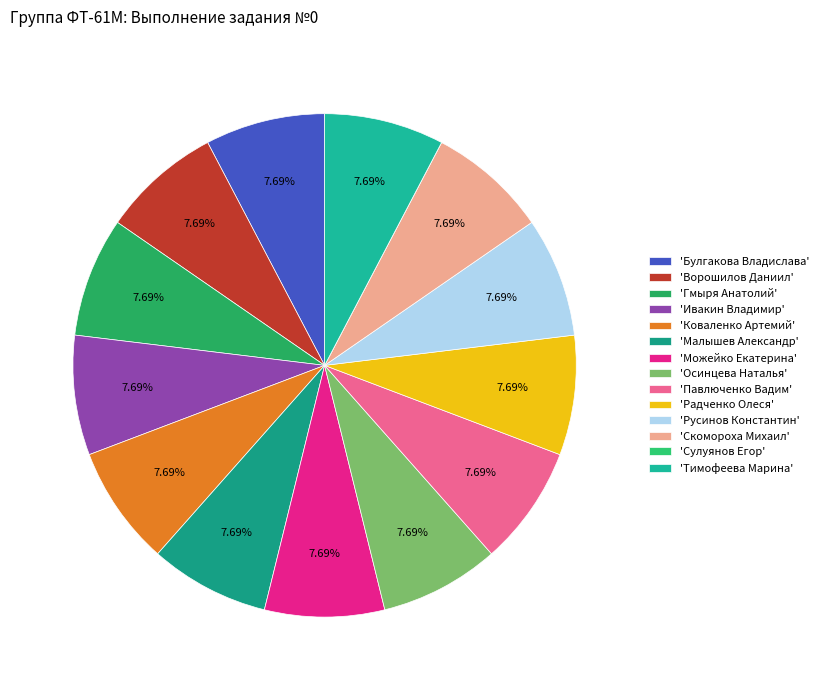

To the nearest percent, what is the difference between the largest and smallest slice percentages?

8%